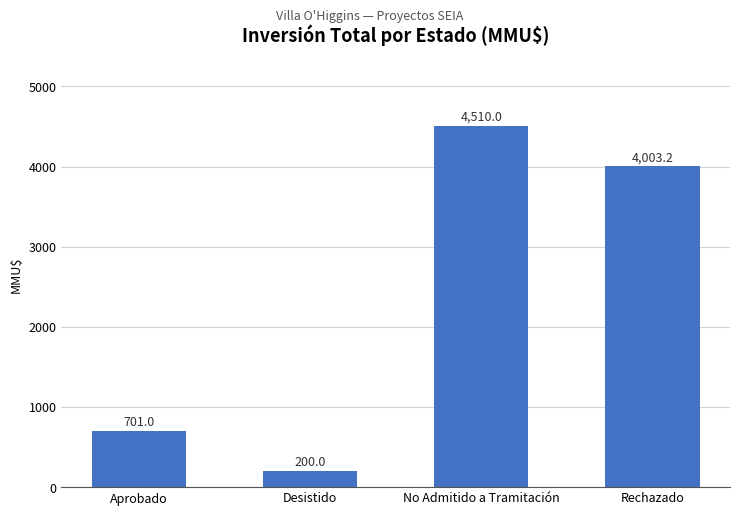

Rank the categories by value from lowest to highest.

Desistido, Aprobado, Rechazado, No Admitido a Tramitación